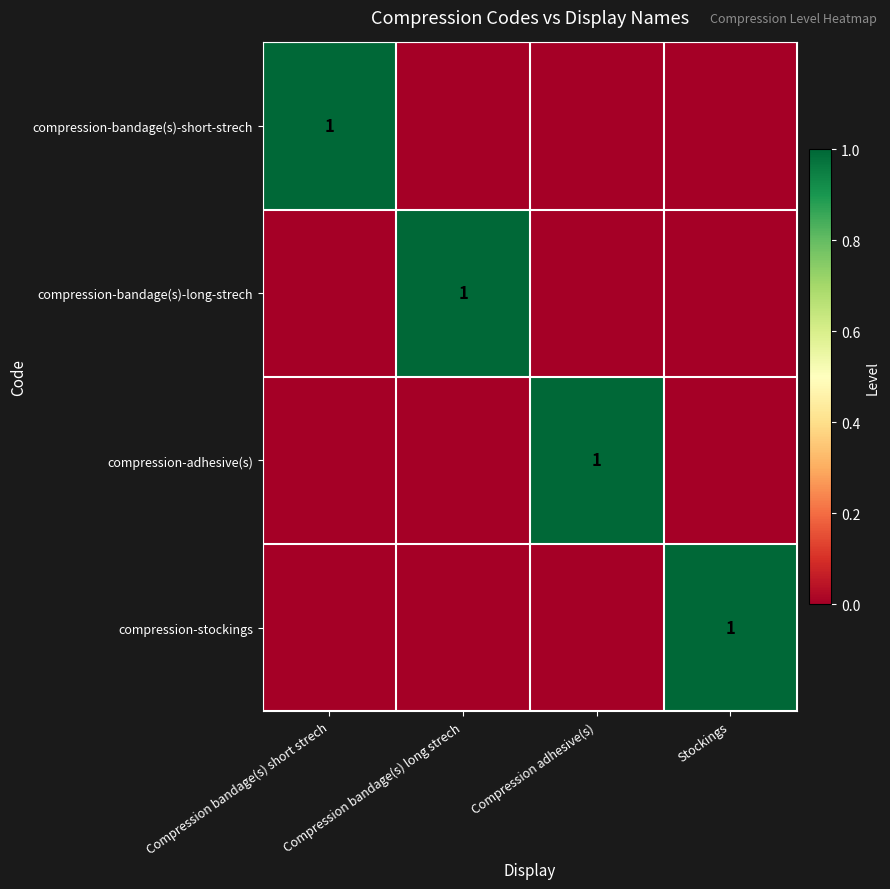

How many data points does each series have?

4